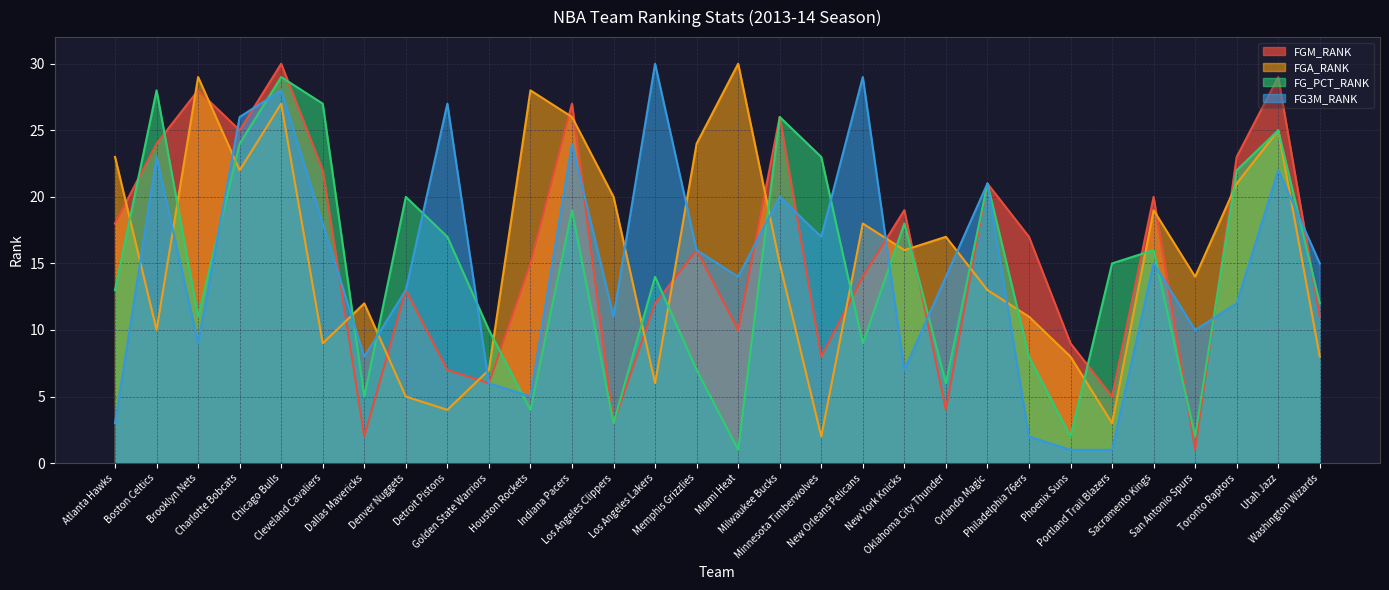

List the labels in order of FGA_RANK value, smallest first.

Minnesota Timberwolves, Portland Trail Blazers, Detroit Pistons, Denver Nuggets, Los Angeles Lakers, Golden State Warriors, Phoenix Suns, Washington Wizards, Cleveland Cavaliers, Boston Celtics, Philadelphia 76ers, Dallas Mavericks, Orlando Magic, San Antonio Spurs, Milwaukee Bucks, New York Knicks, Oklahoma City Thunder, New Orleans Pelicans, Sacramento Kings, Los Angeles Clippers, Toronto Raptors, Charlotte Bobcats, Atlanta Hawks, Memphis Grizzlies, Utah Jazz, Indiana Pacers, Chicago Bulls, Houston Rockets, Brooklyn Nets, Miami Heat